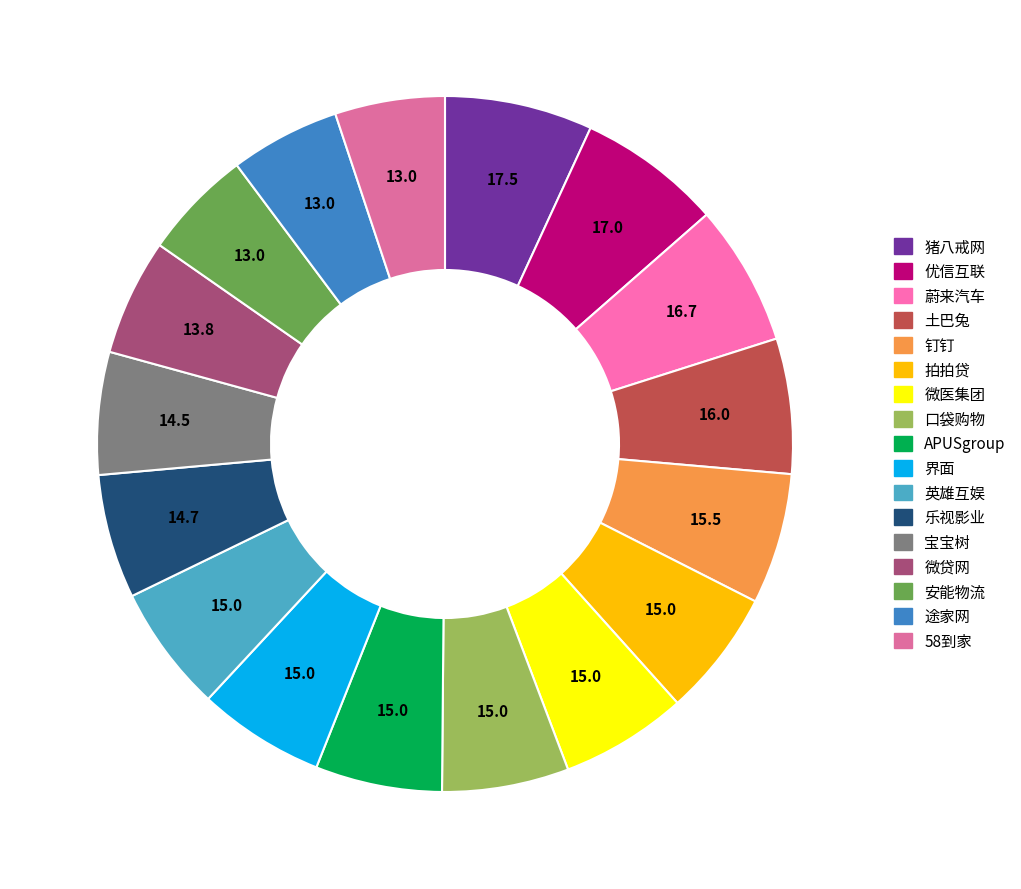

Rank the categories by value from highest to lowest.

猪八戒网, 优信互联, 蔚来汽车, 土巴兔, 钉钉, 拍拍贷, 微医集团, 口袋购物, APUSgroup, 界面, 英雄互娱, 乐视影业, 宝宝树, 微贷网, 安能物流, 途家网, 58到家